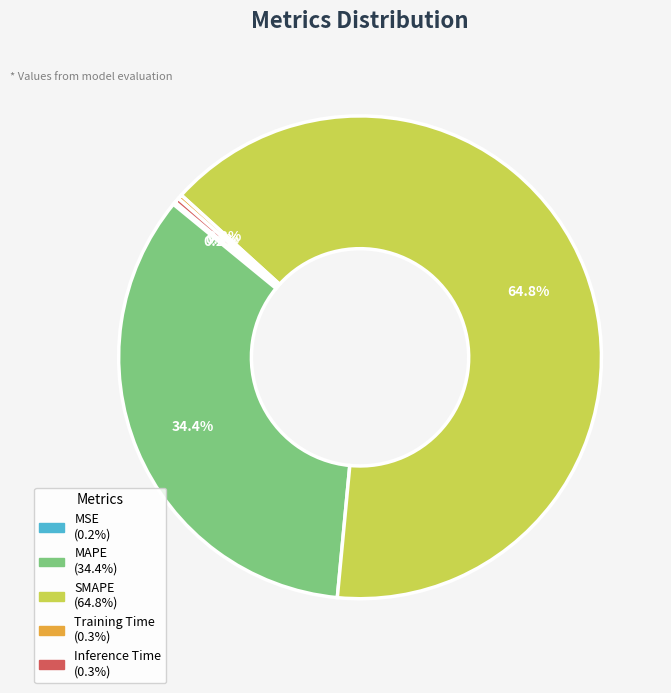

Between Training Time and MAPE, which is larger?

MAPE